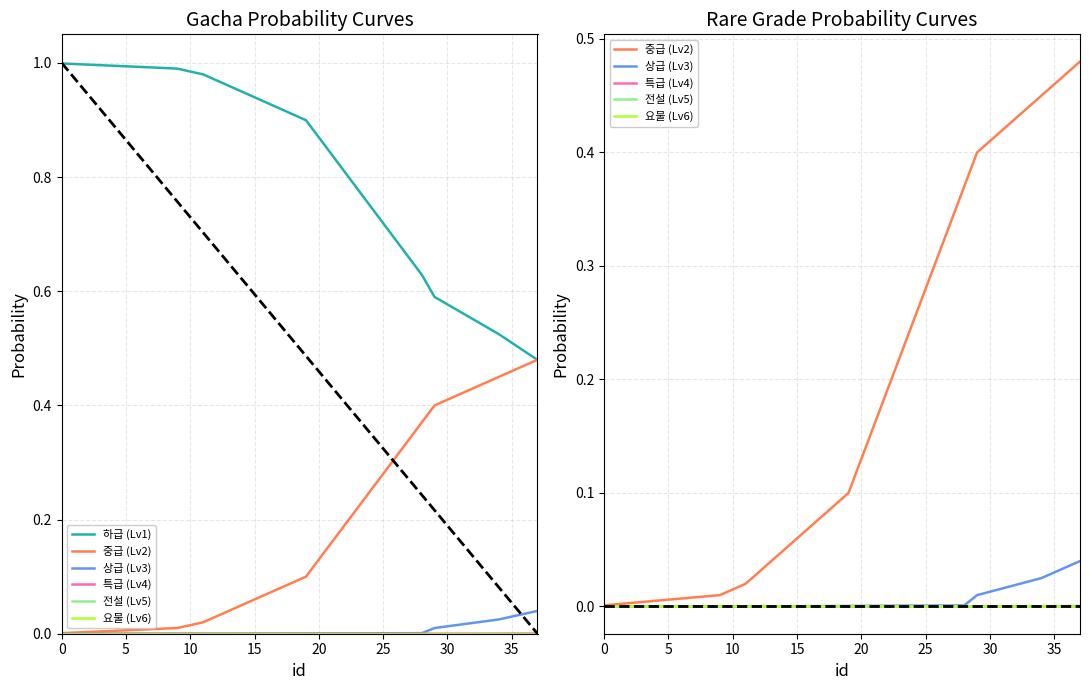

Which series has the largest total across all categories?

하급 (Lv1)